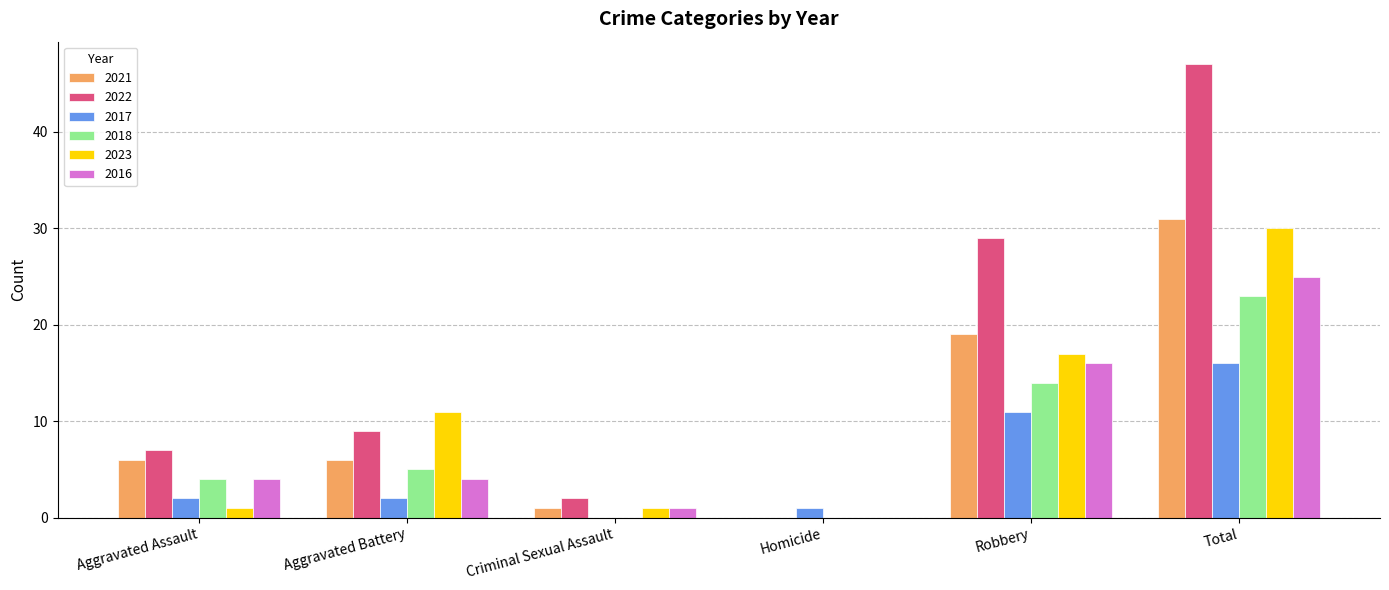

What is the sum of all 2023 values?

60